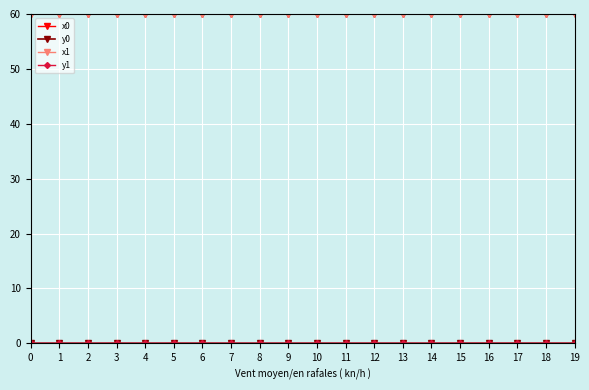

At how many categories does at least one series exceed 16?

20